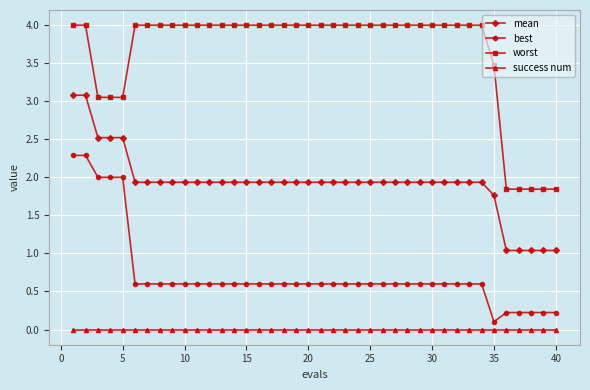

What is the sum of all best values?

29.2